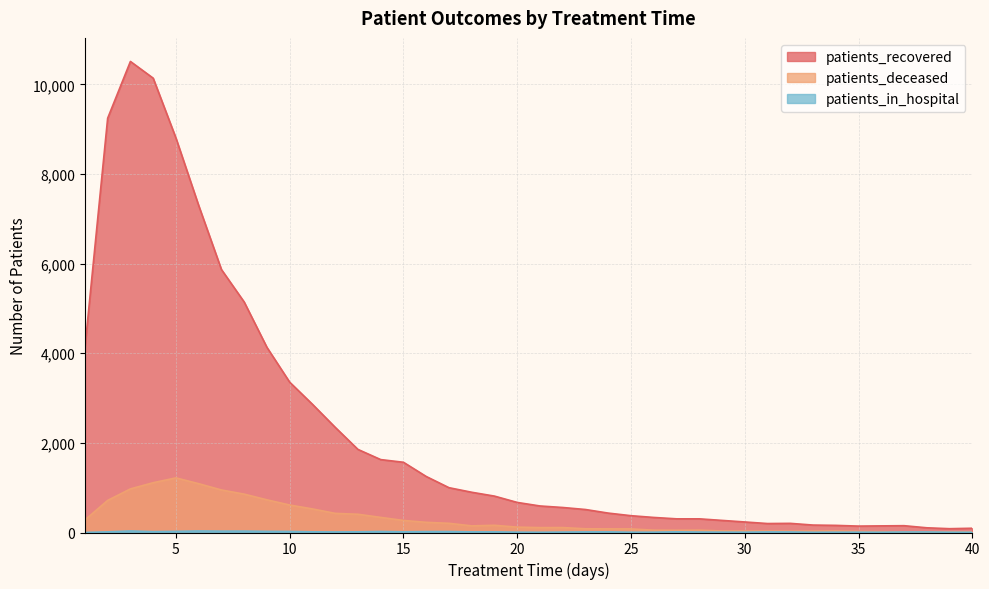

What is the value of the patients_recovered point at the 21st from the left?

592